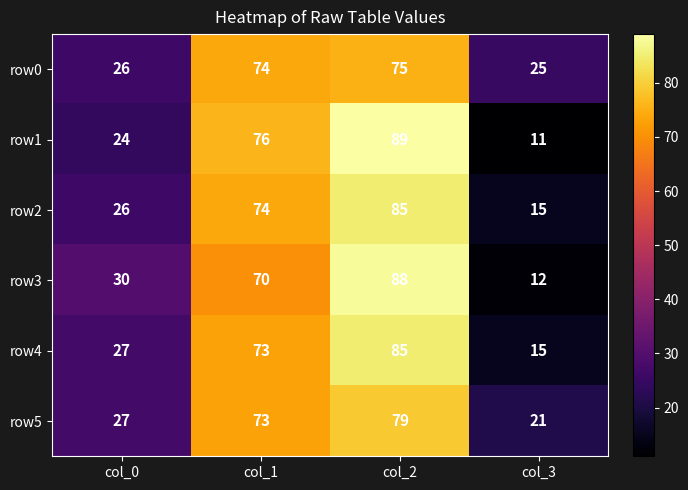

Reading left to right, extract all data points from this chart.

row0: 26	74	75	25
row1: 24	76	89	11
row2: 26	74	85	15
row3: 30	70	88	12
row4: 27	73	85	15
row5: 27	73	79	21